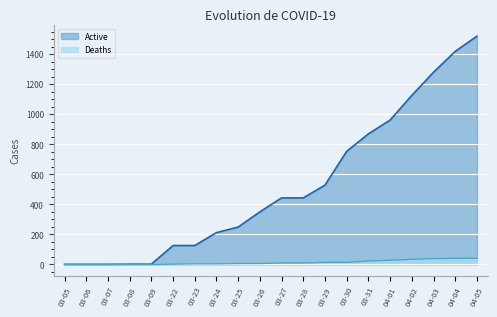

Rank the series by their maximum value, from highest to lowest.

Active, Deaths